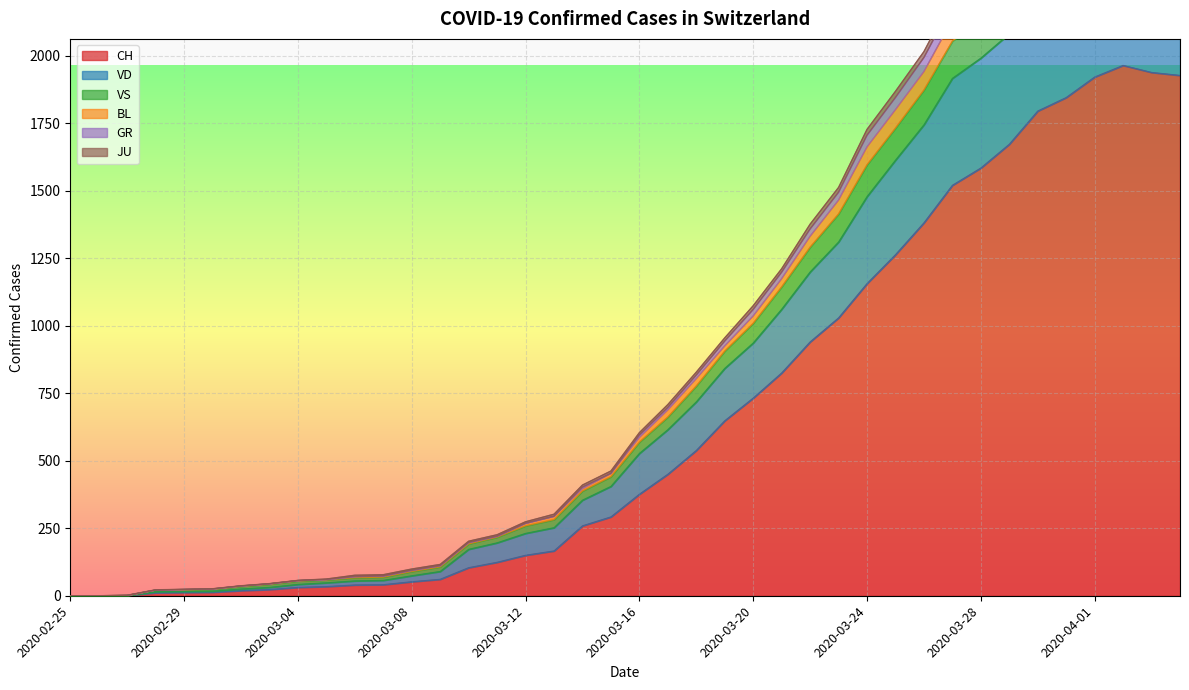

At which category is the sum across all series the highest?

2020-04-02